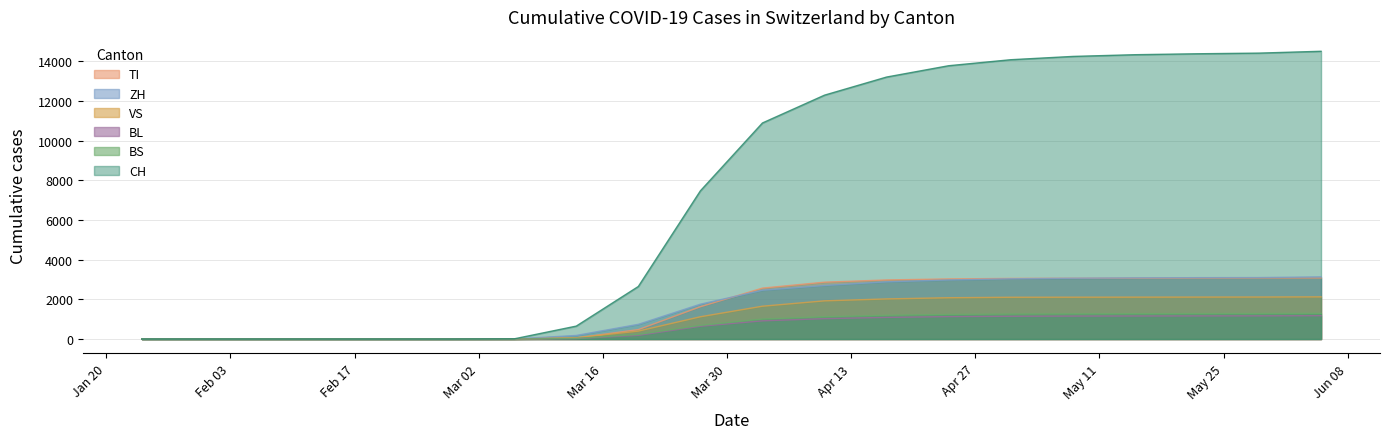

True or false: BL has a value of 0 at 2020-01-24.

True